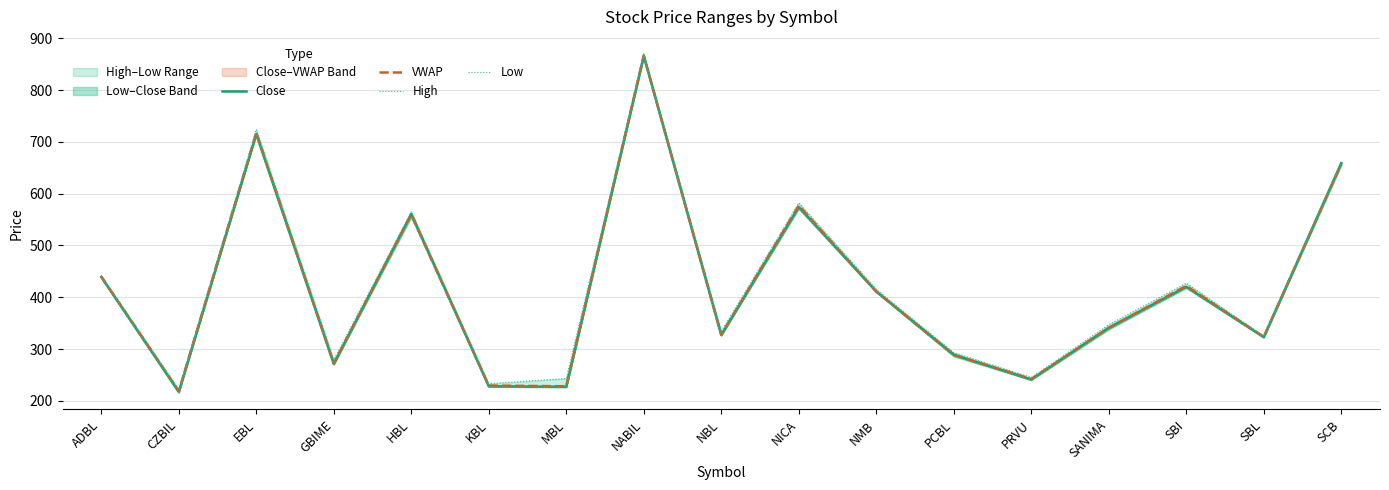

What is the total value across all series at SCB?

2632.2